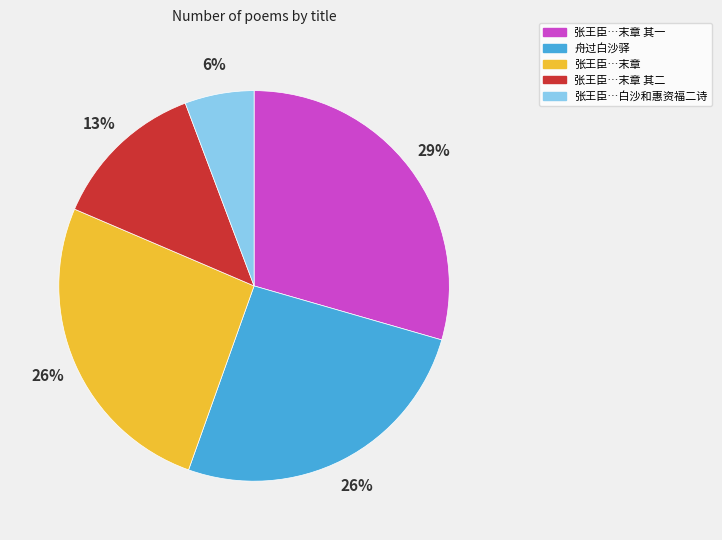

Is there any slice that represents more than half of the pie?

No